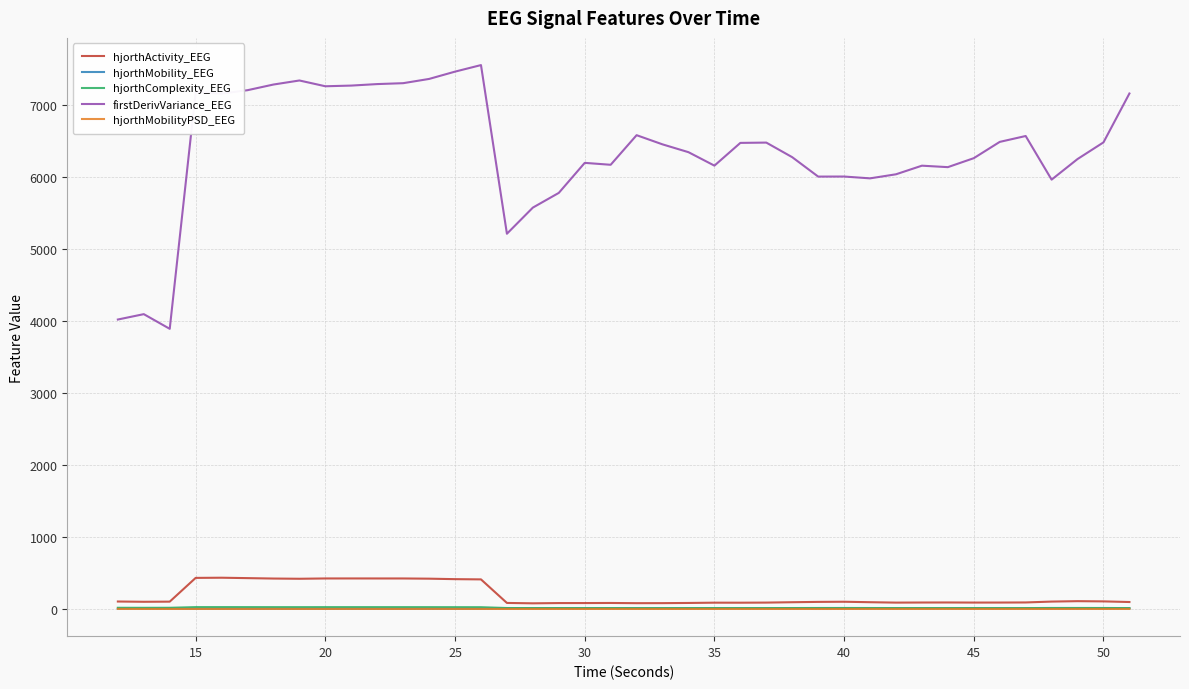

True or false: hjorthMobility_EEG and firstDerivVariance_EEG intersect in this chart.

False